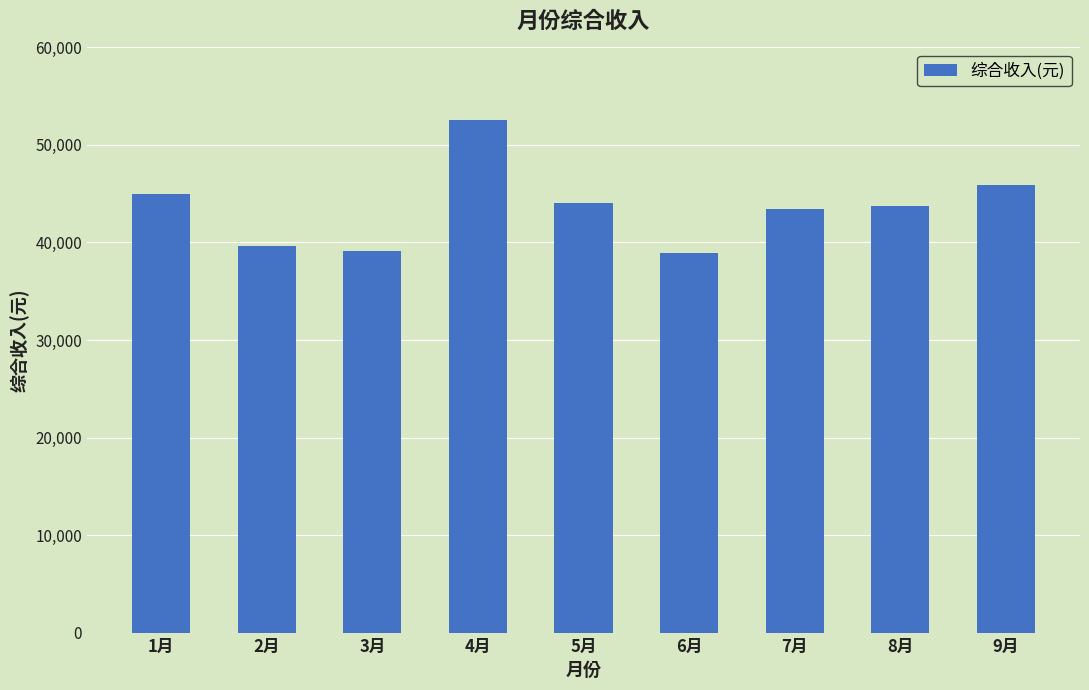

Where is the data nearest to the value 45767?

9月